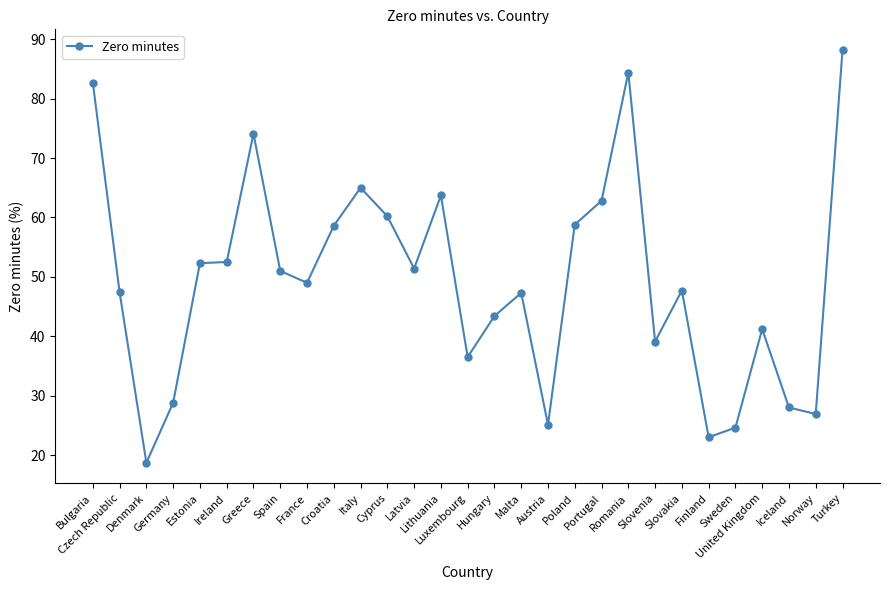

Which has a higher value, Iceland or Portugal?

Portugal